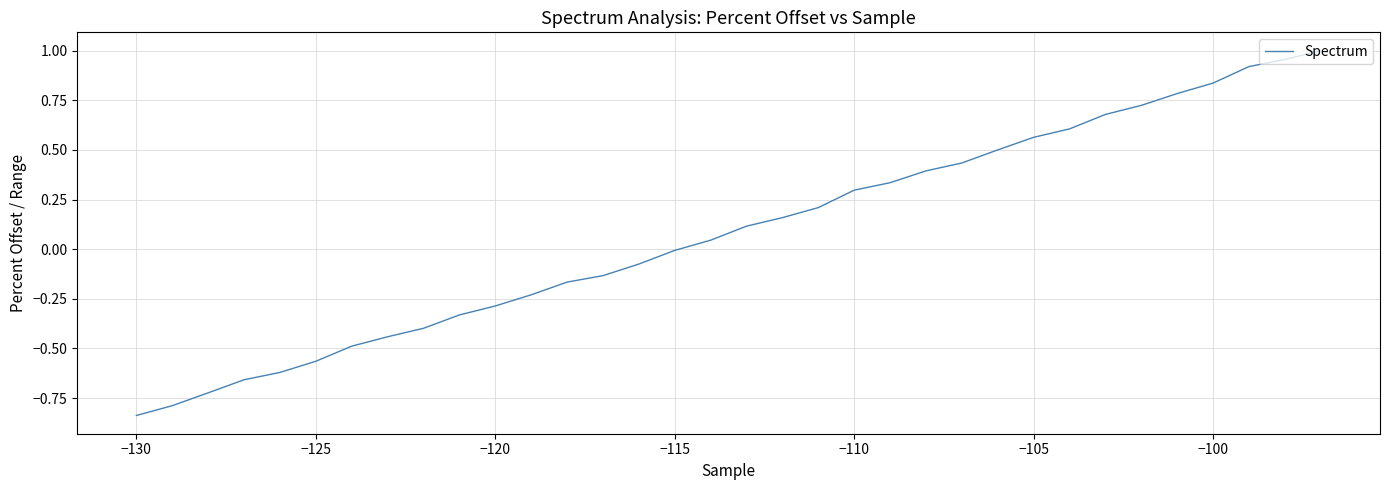

What is the difference between the maximum and minimum values?

1.8